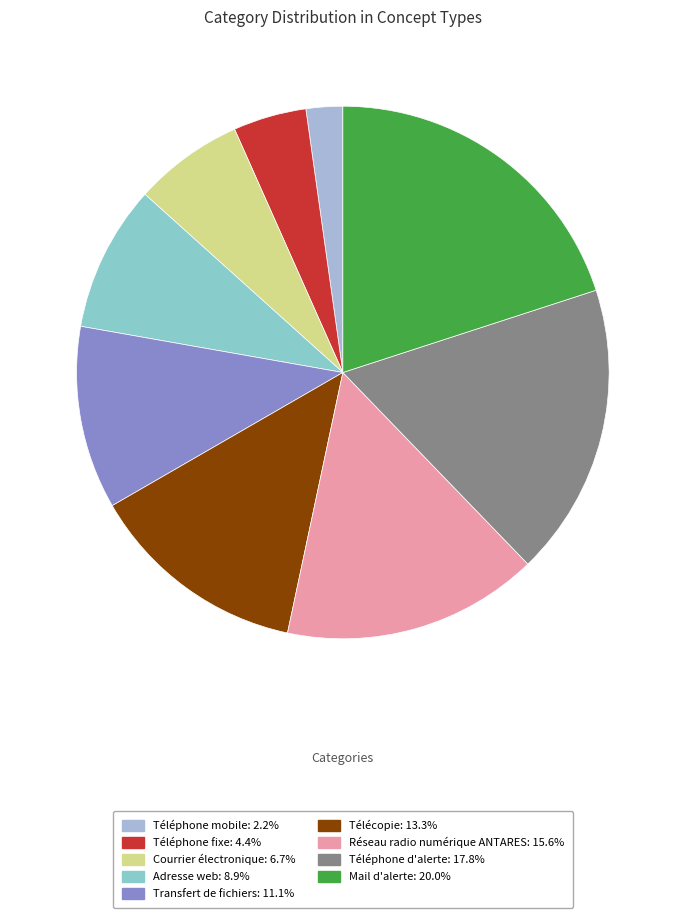

To the nearest percent, what portion does Mail d'alerte represent?

20%